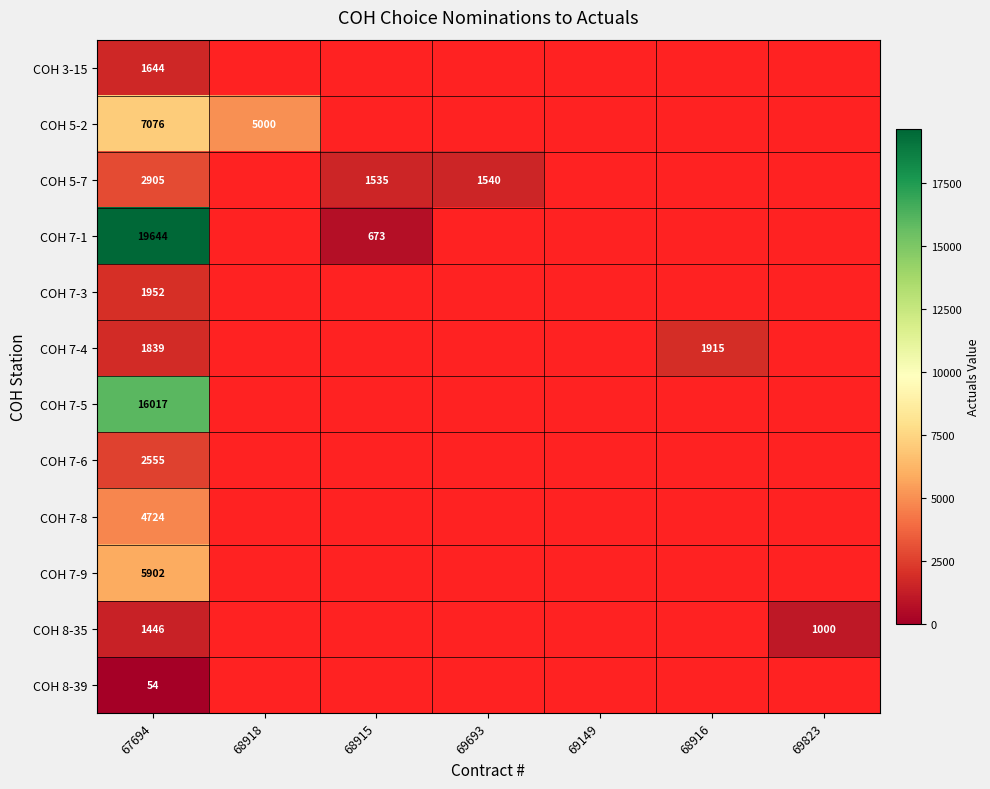

True or false: COH 7-3 has a value of 1952 at 67694.

True